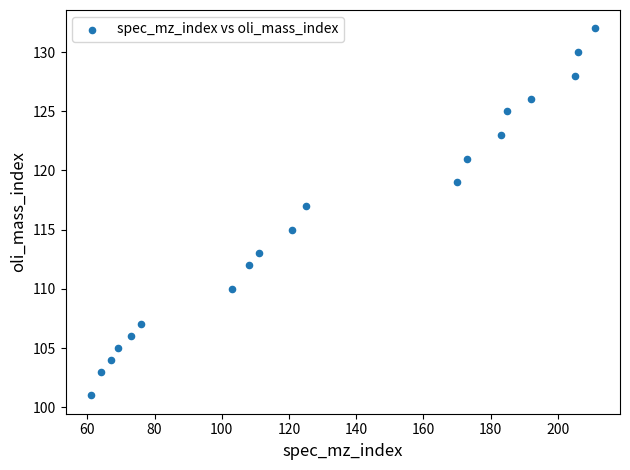

What is the range of X values (max minus min)?

150